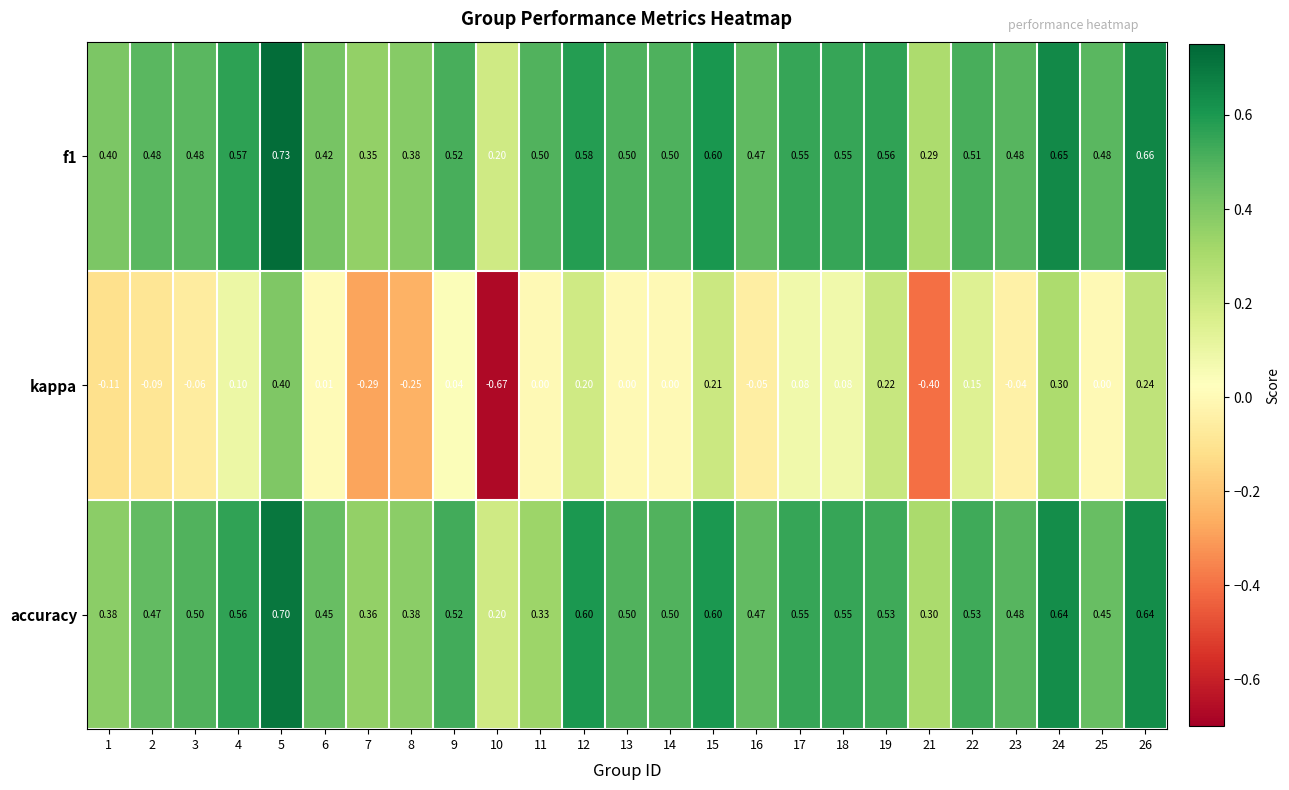

What is the total value across all series at 9?

1.1